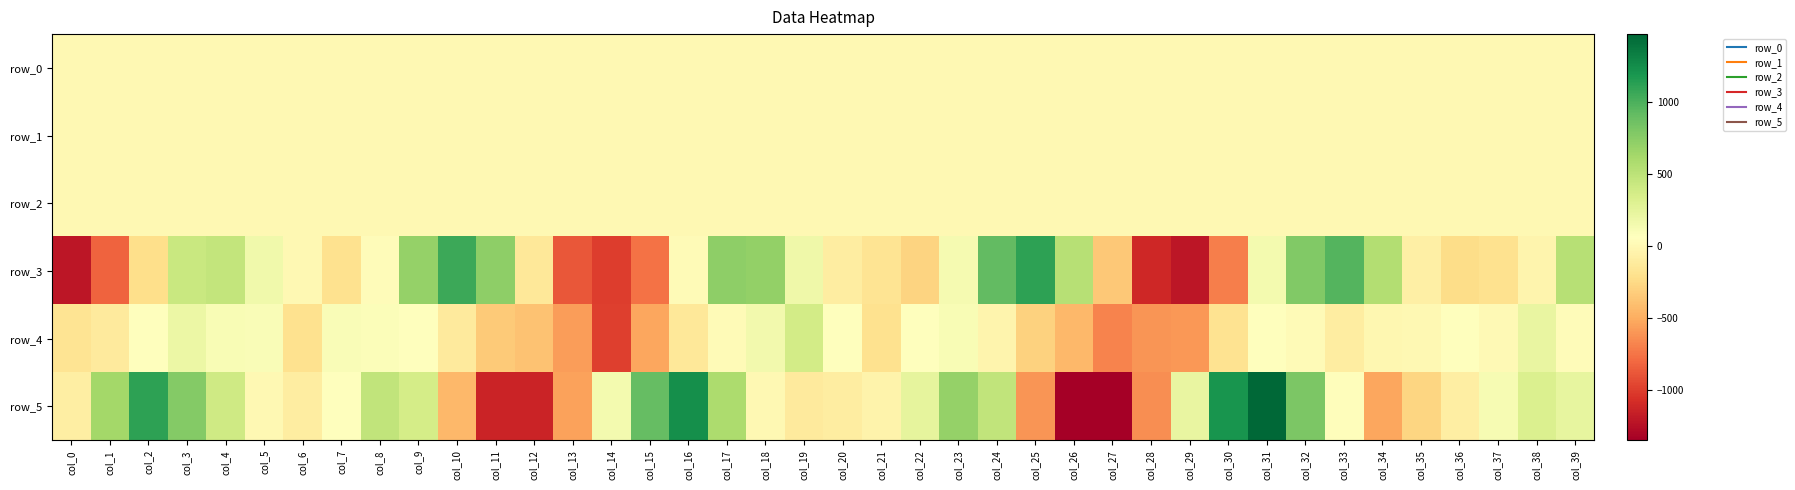

How many data points in row_4 are above -1?

19